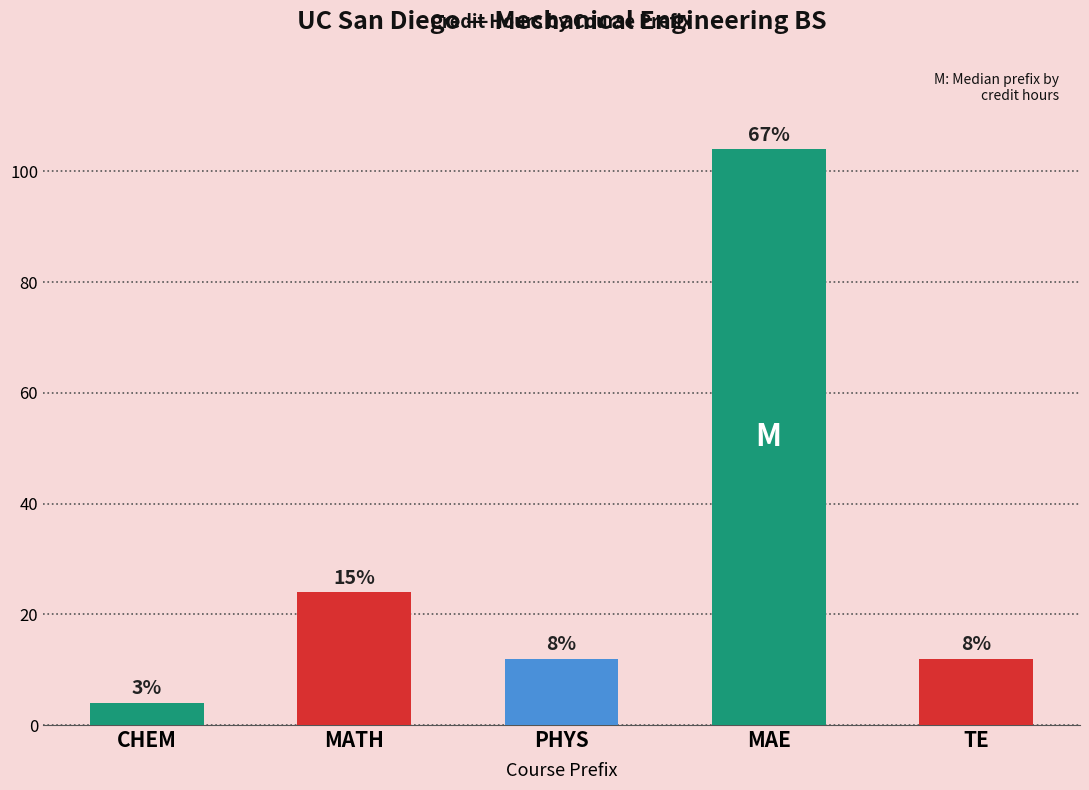

How many bars are there in total?

5